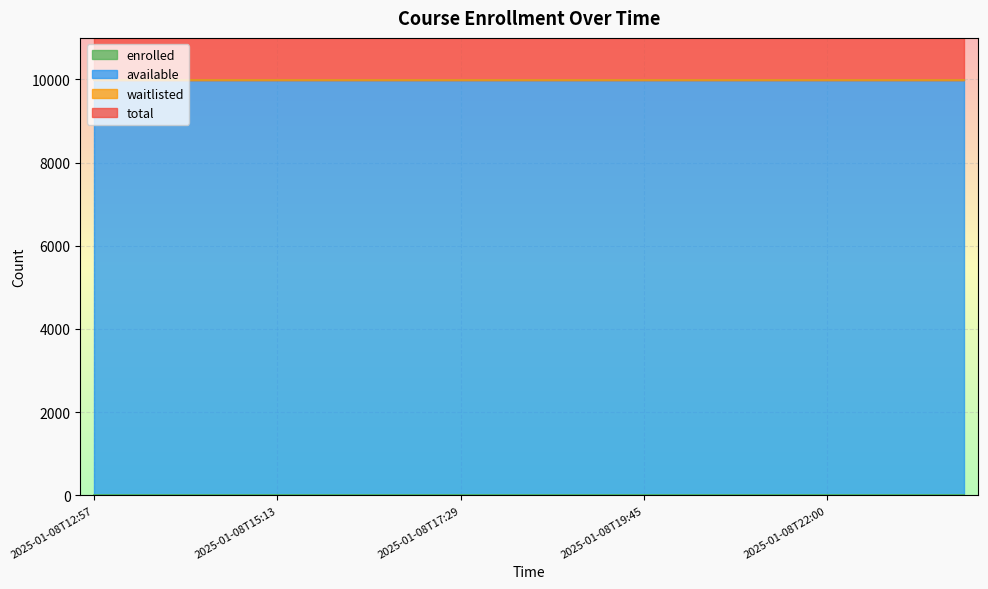

What is the spread (max minus min) of values at 2025-01-08T12:57?

9999